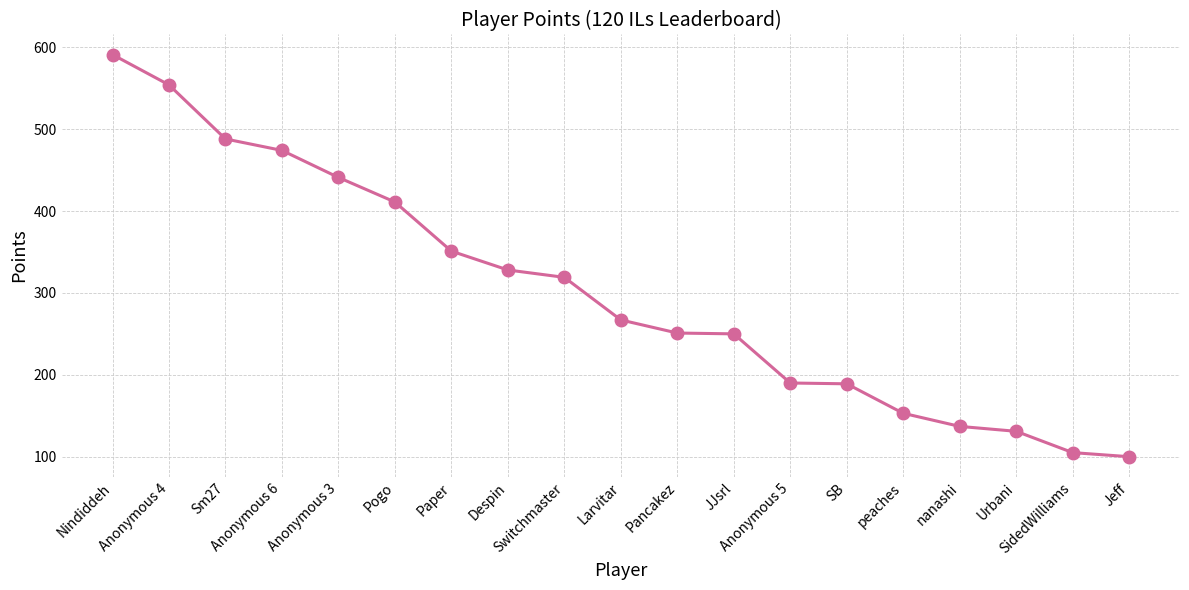

How many categories are shown in the chart?

19